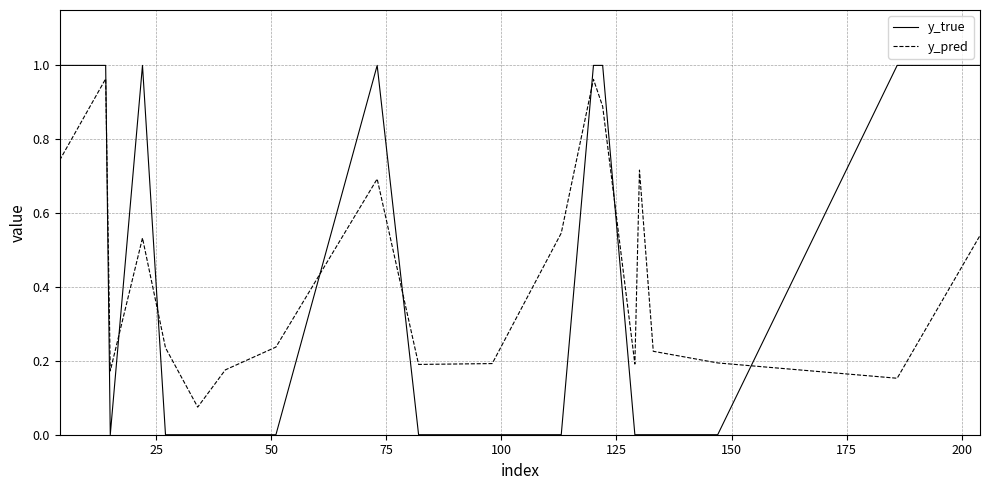

Which series has the largest range (max minus min)?

y_true